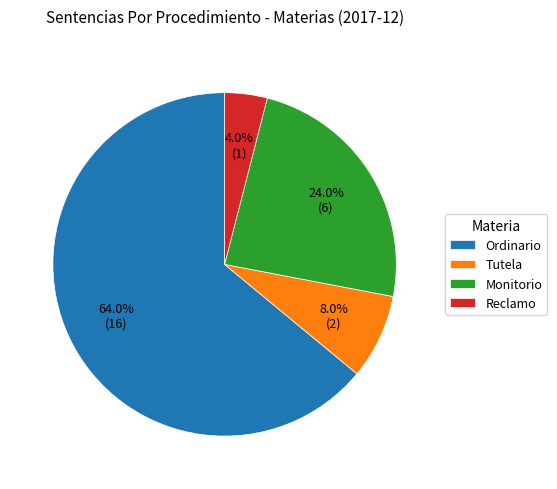

To the nearest percent, what is the average slice percentage?

25%